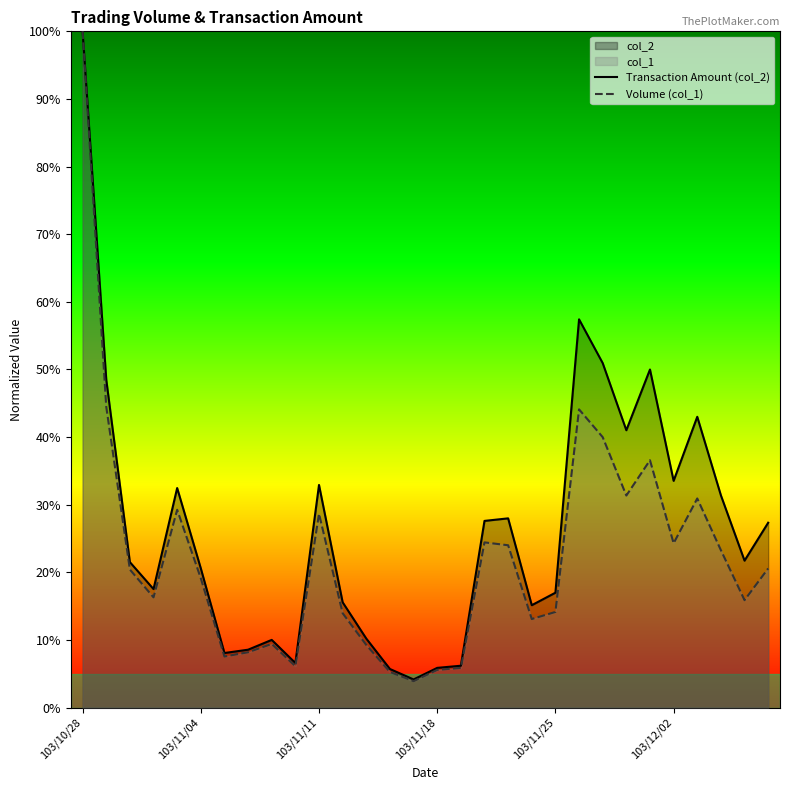

What is the difference between the maximum and minimum values in the Volume (col_1) series?

1.0